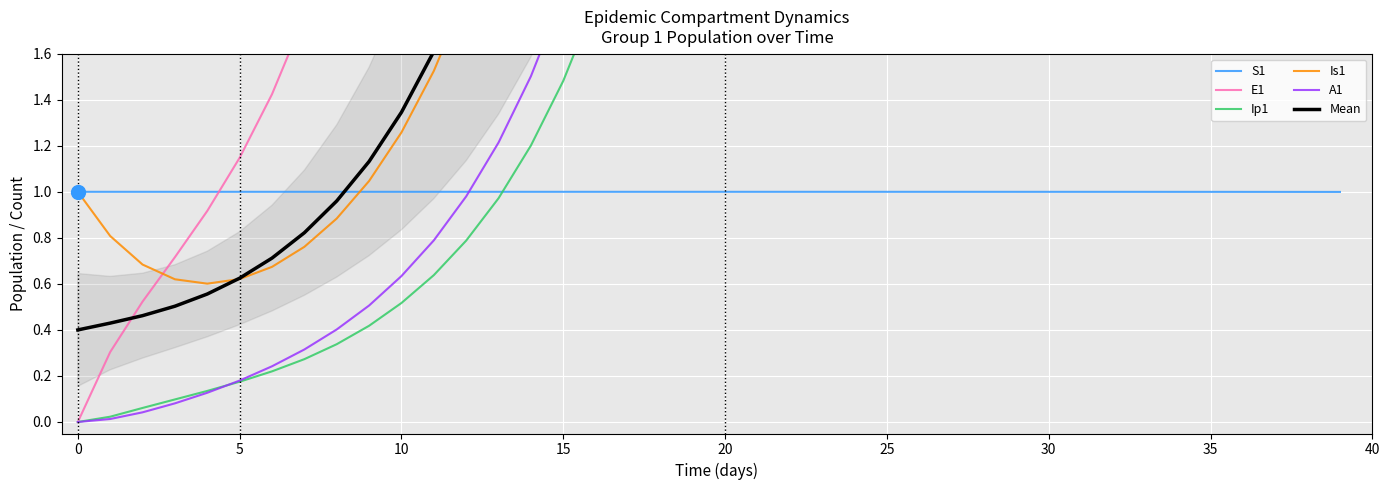

Is it true that S1 equals 0.5 at 5?

False